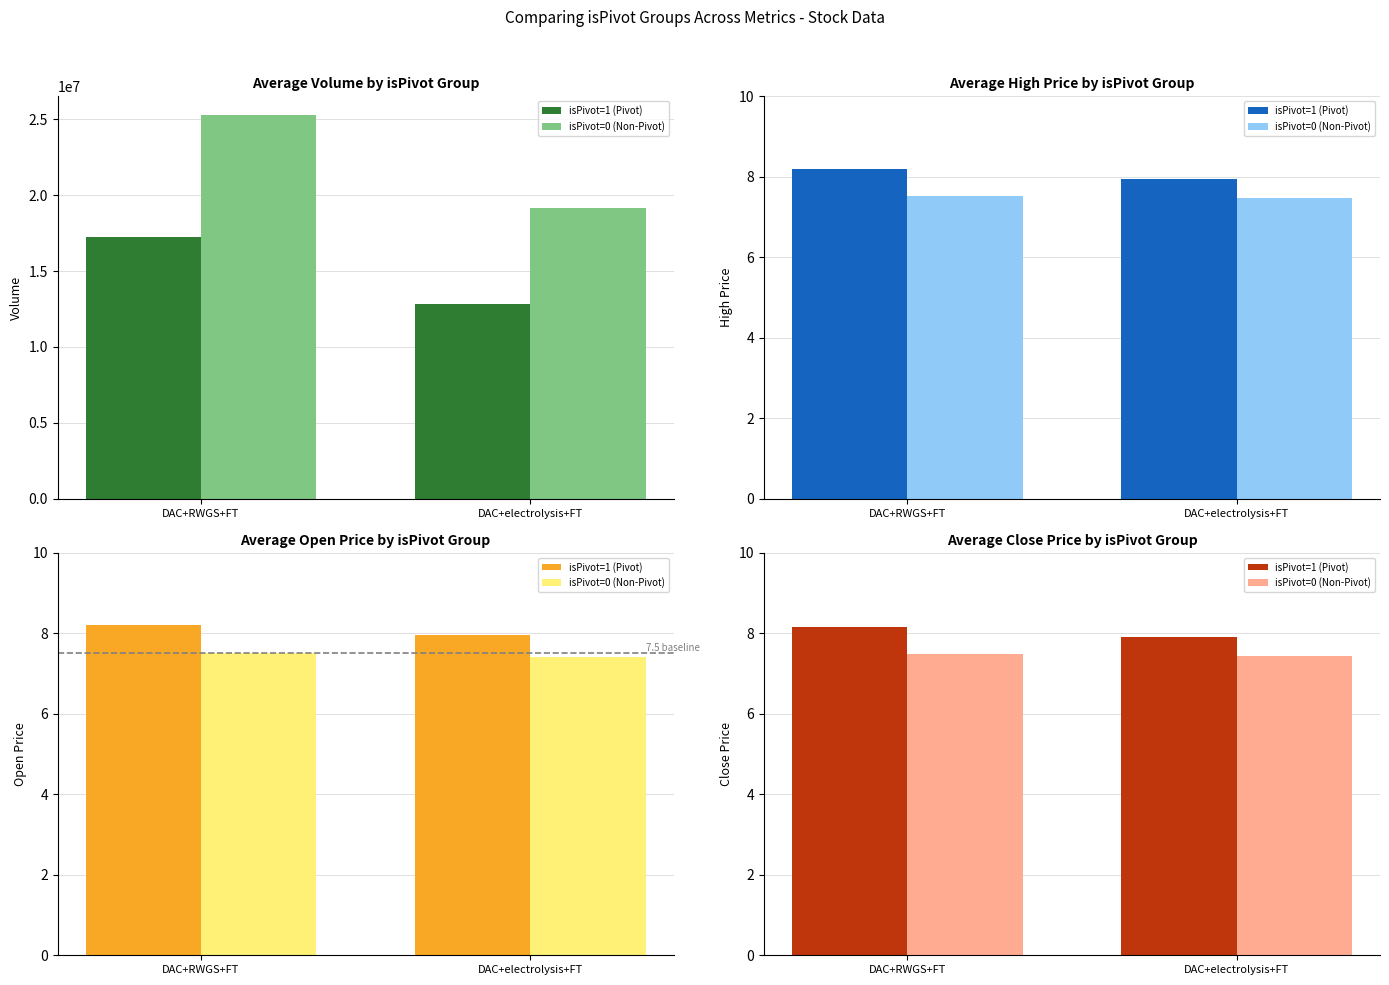

At which label does isPivot=1 (Pivot) first exceed 8?

DAC+RWGS+FT